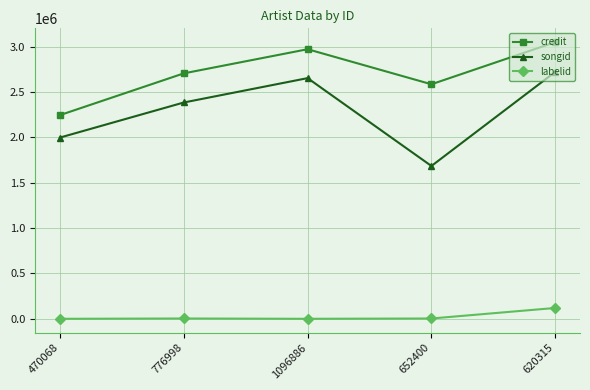

What is the label of the 3rd point from the right?

1096886